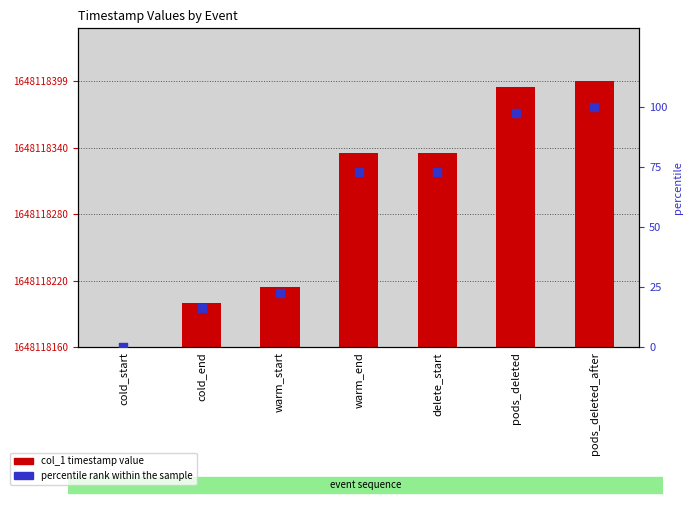

Which series has the widest spread of Y values?

col_1